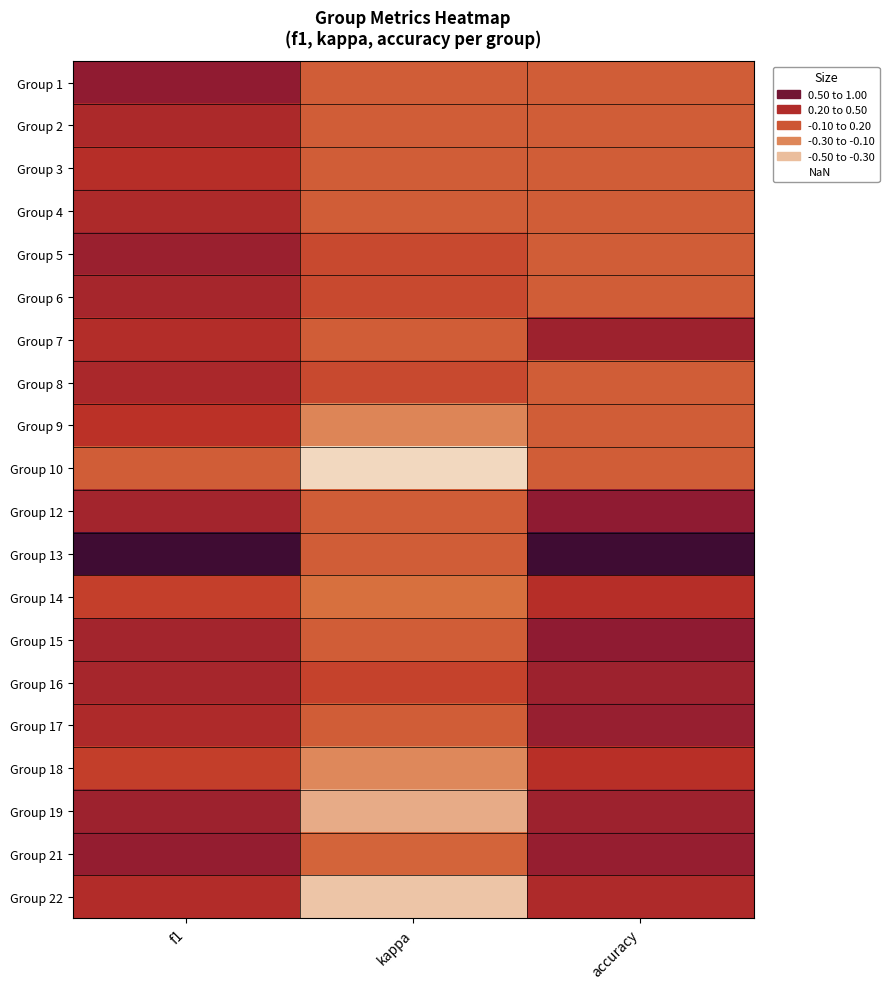

What is the total value across all series at kappa?

-1.6